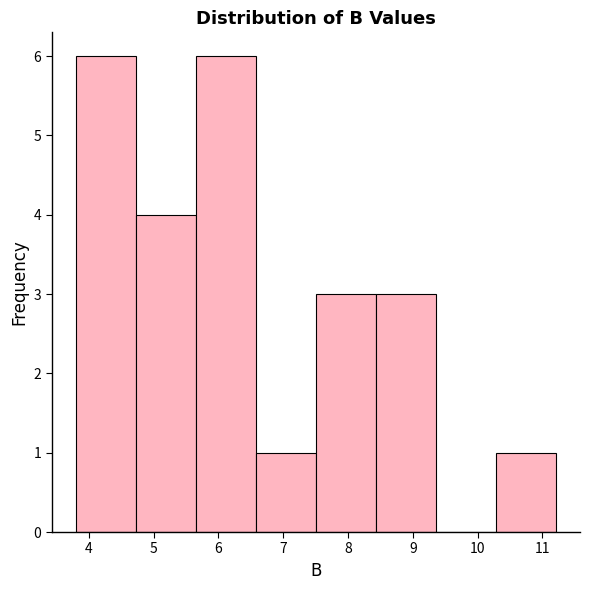

Reading left to right, transcribe this chart: for each bar, give the range it covers on the x-axis and its height. Neither the bar edges nor the heights are printed on the chart, so give them approximately, as read against the axes.

3.8 to 4.7: 6
4.7 to 5.7: 4
5.7 to 6.6: 6
6.6 to 7.5: 1
7.5 to 8.4: 3
8.4 to 9.4: 3
9.4 to 10.3: 0
10.3 to 11.2: 1